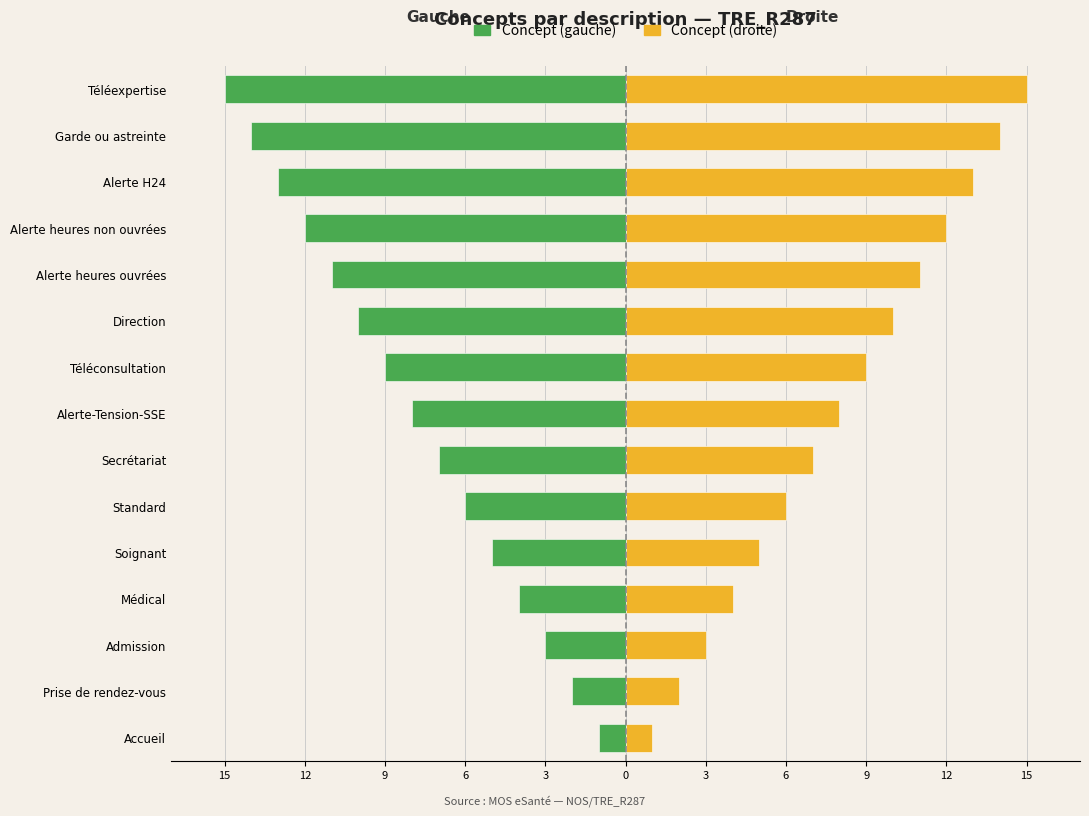

How many distinct data groups are displayed?

2